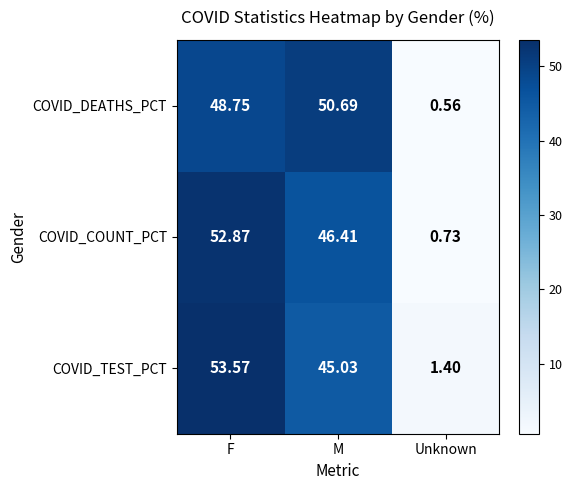

What is the greatest value displayed?

53.6